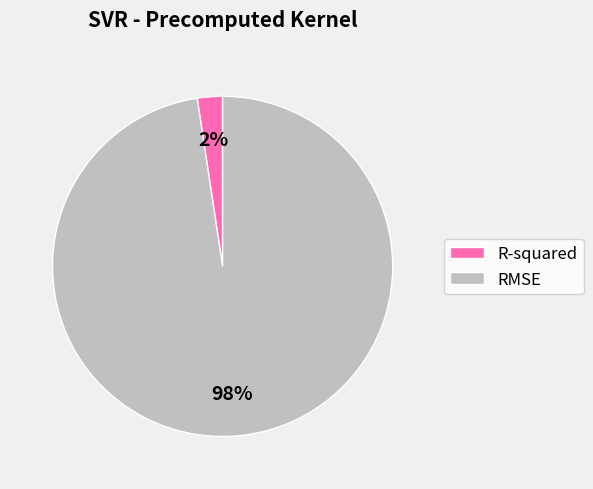

Is there a majority slice in this chart?

Yes